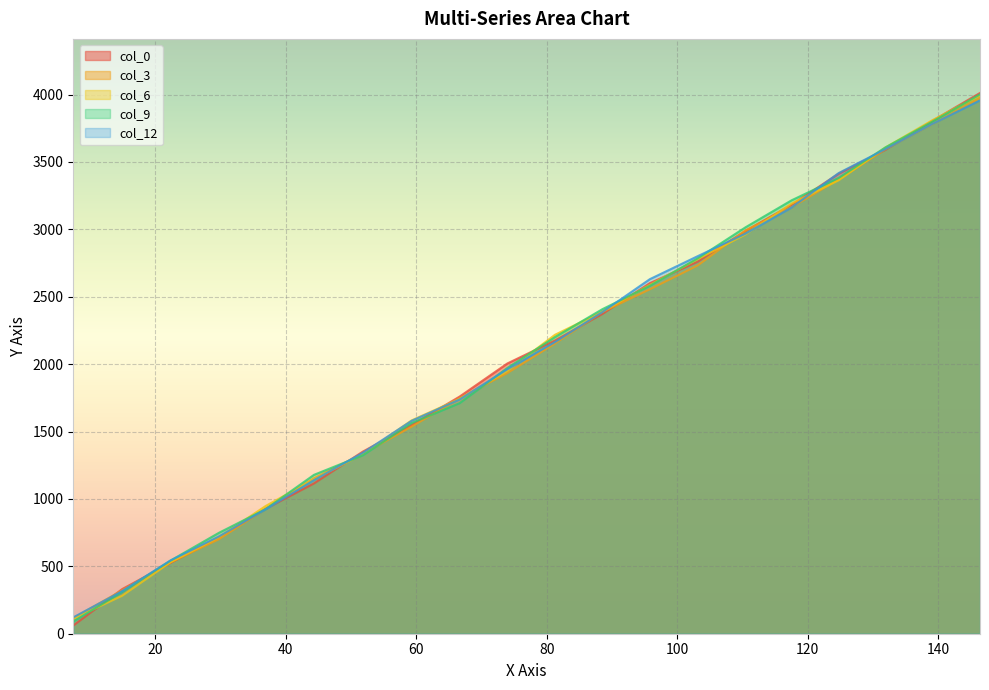

Rank the series by their maximum value, from highest to lowest.

col_0, col_9, col_6, col_3, col_12